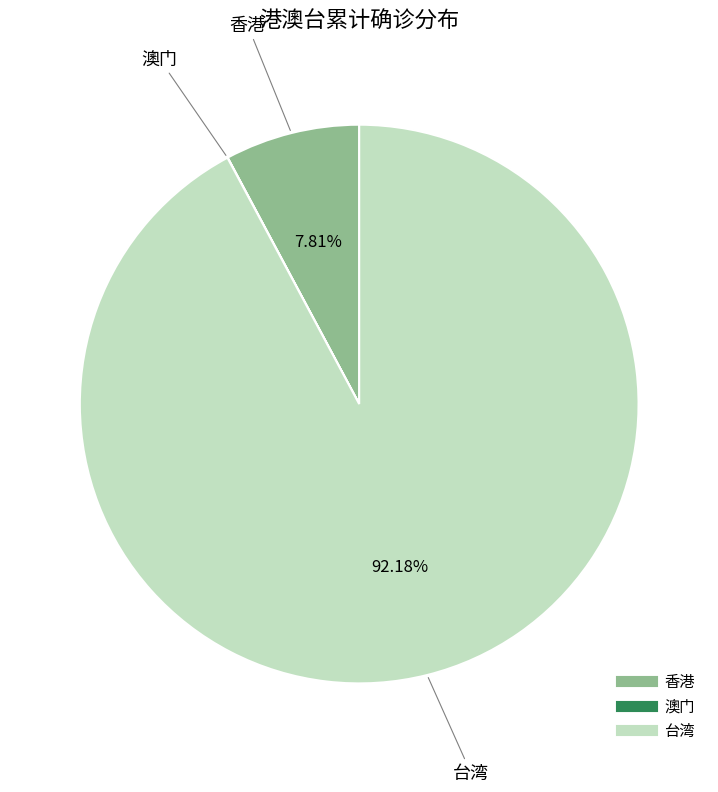

Which slice is the largest?

台湾